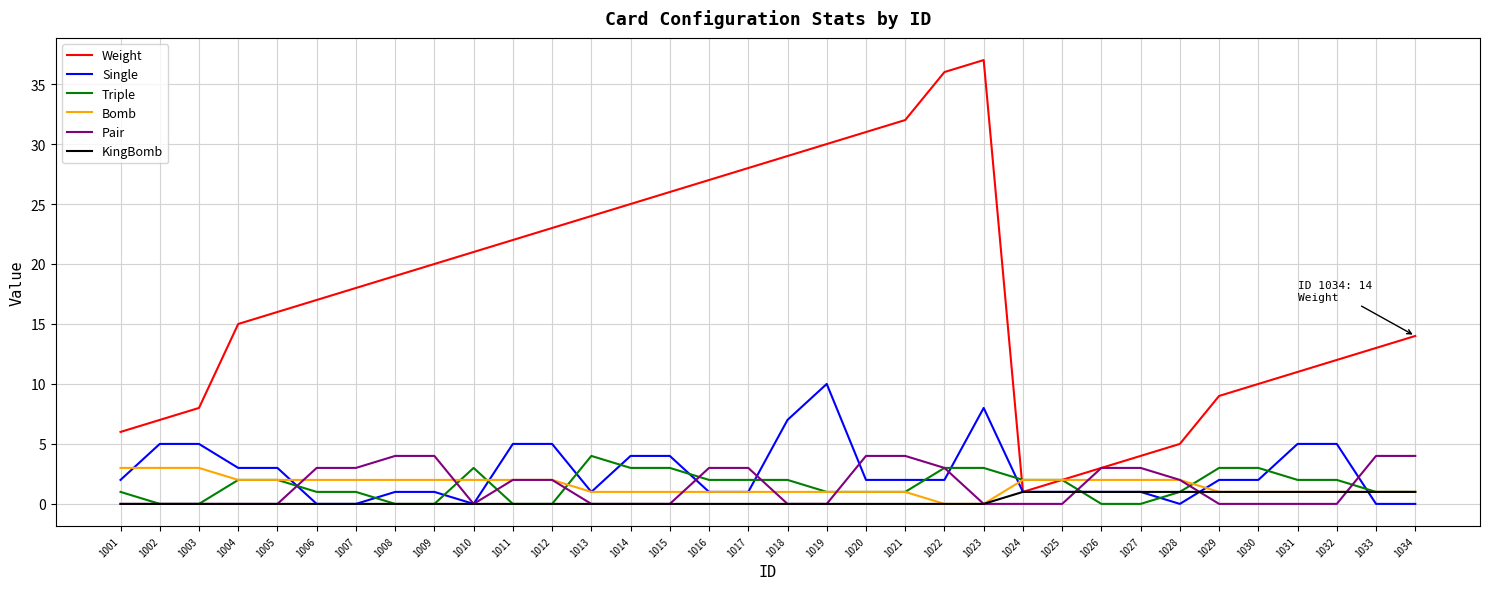

Which series has the largest total across all categories?

Weight